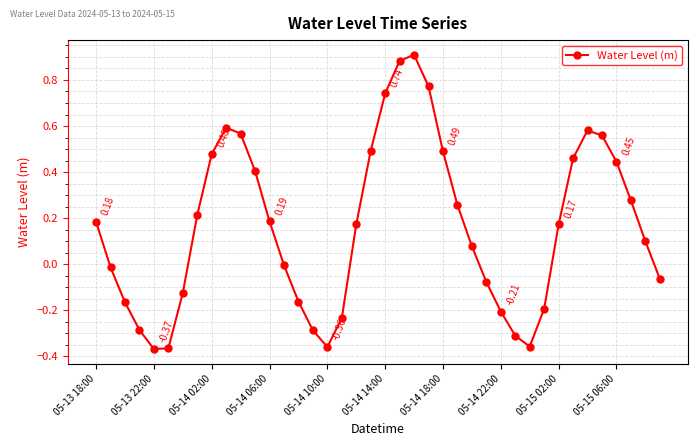

True or false: there are more than 0 points higher than both neighbors.

True